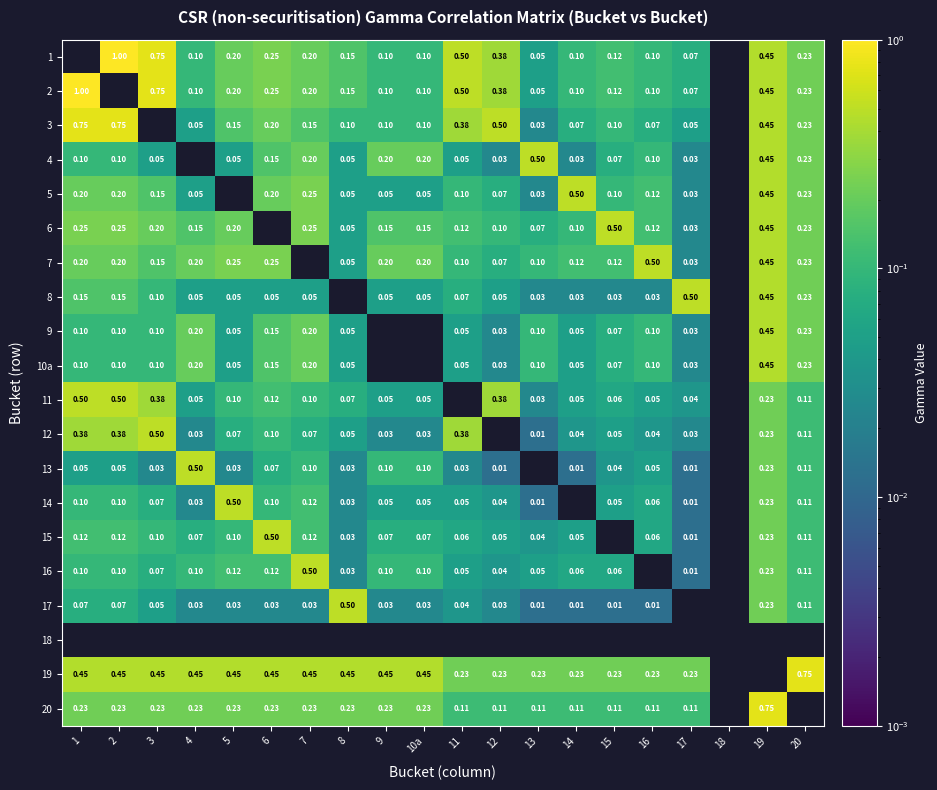

At 5, list the series in order from smallest to largest.

4, 5, 13, 17, 8, 9, 10a, 12, 11, 15, 16, 6, 3, 1, 2, 20, 7, 19, 14, 18